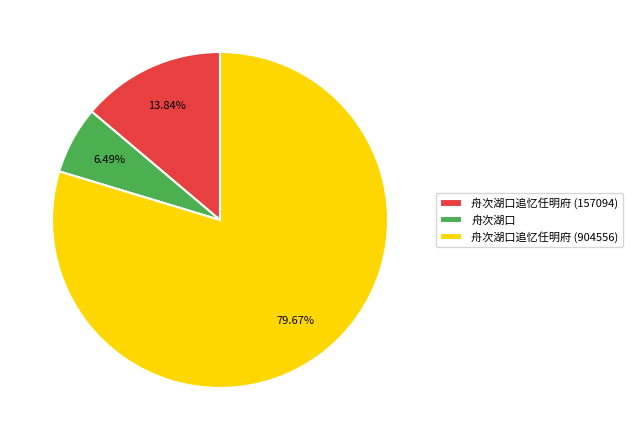

Count the number of slices in the pie.

3